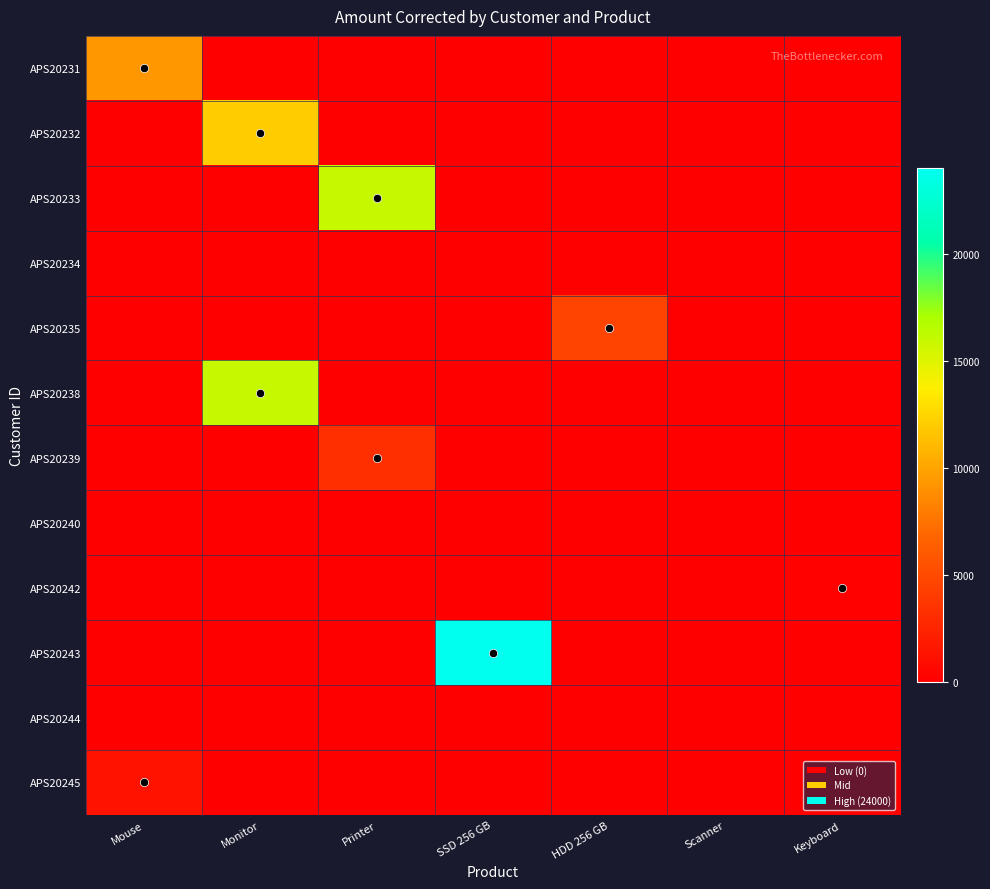

Count the number of data series in this chart.

12